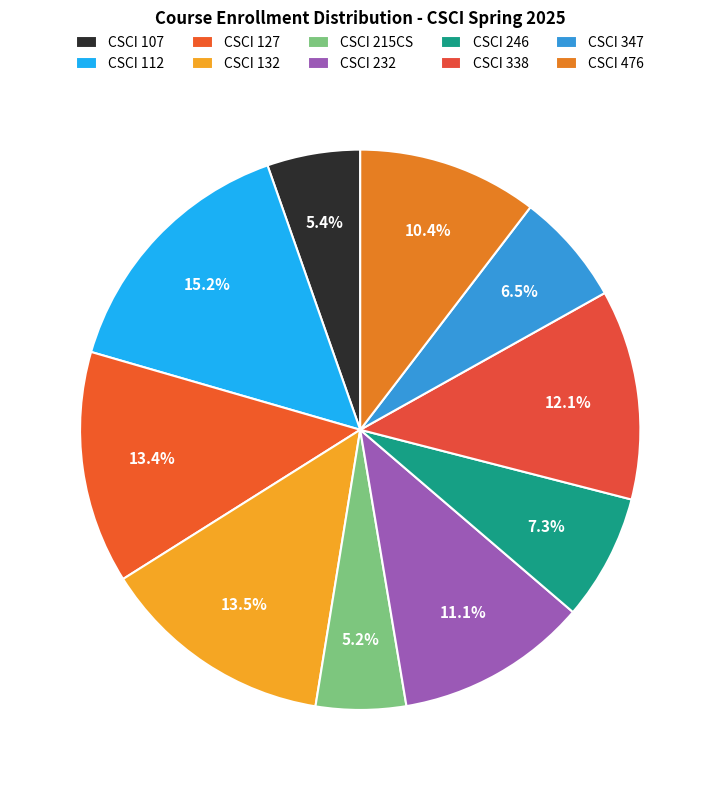

Does any single category account for the majority?

No